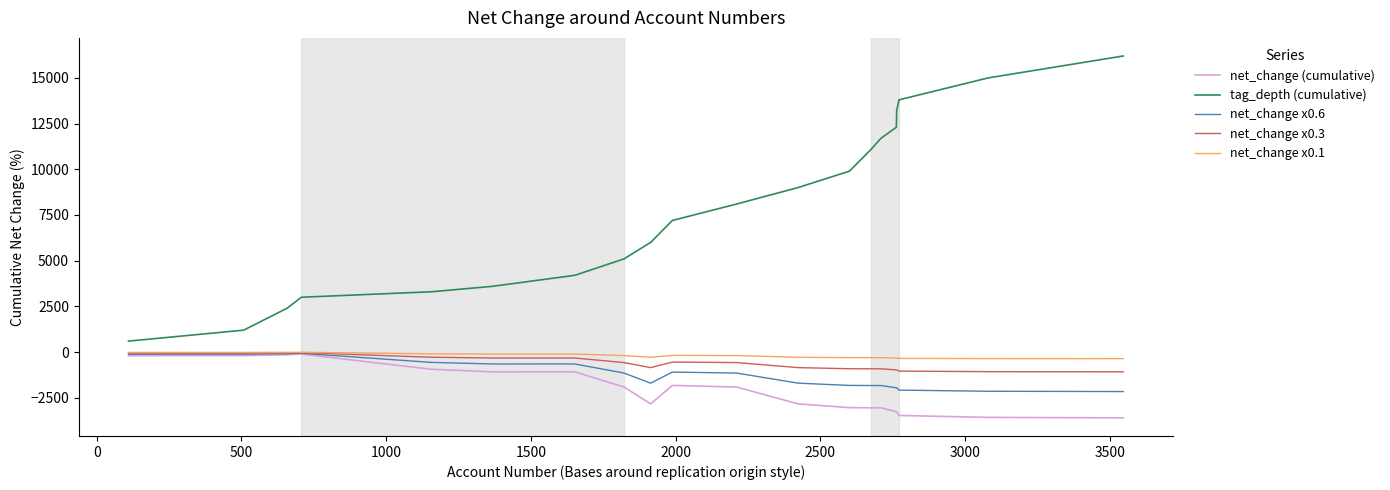

What is the average value of the net_change (cumulative) series?

-2068.8